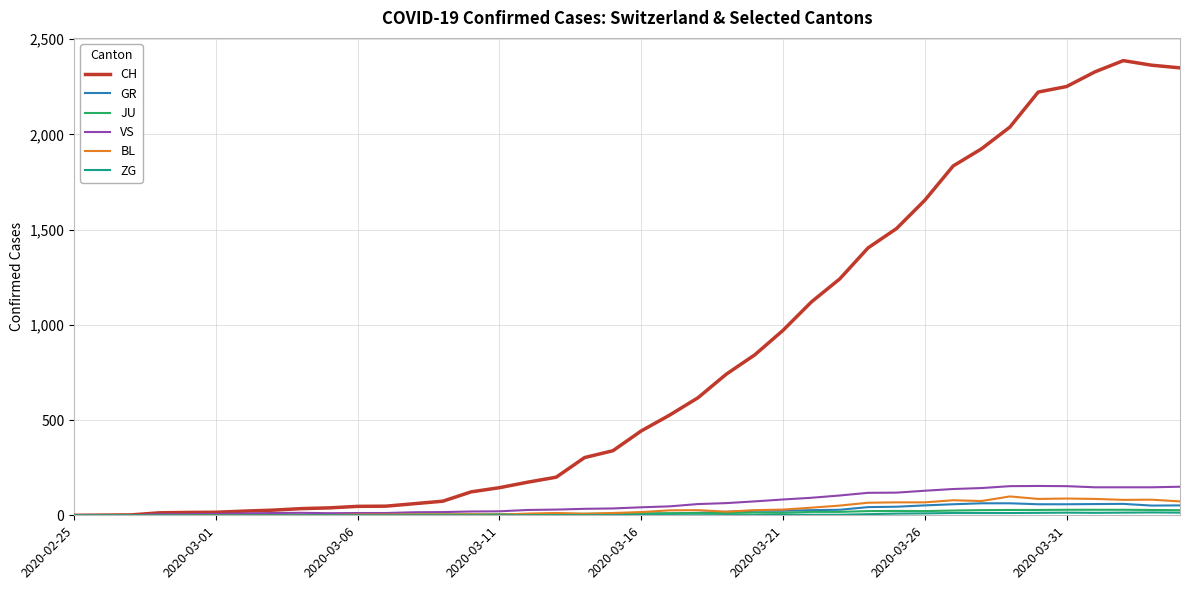

What is the highest value of the JU series?

29